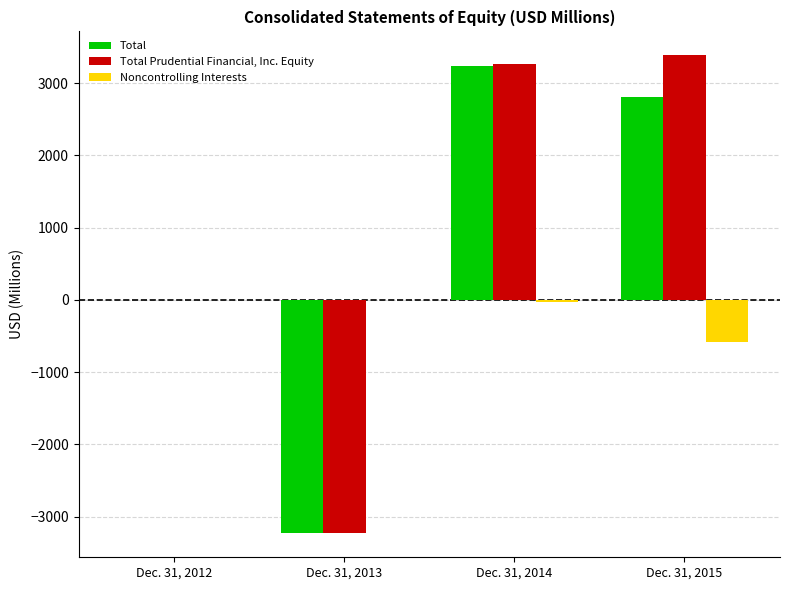

Is the value of Noncontrolling Interests at Dec. 31, 2013 greater than the value of Total Prudential Financial, Inc. Equity at Dec. 31, 2014?

No